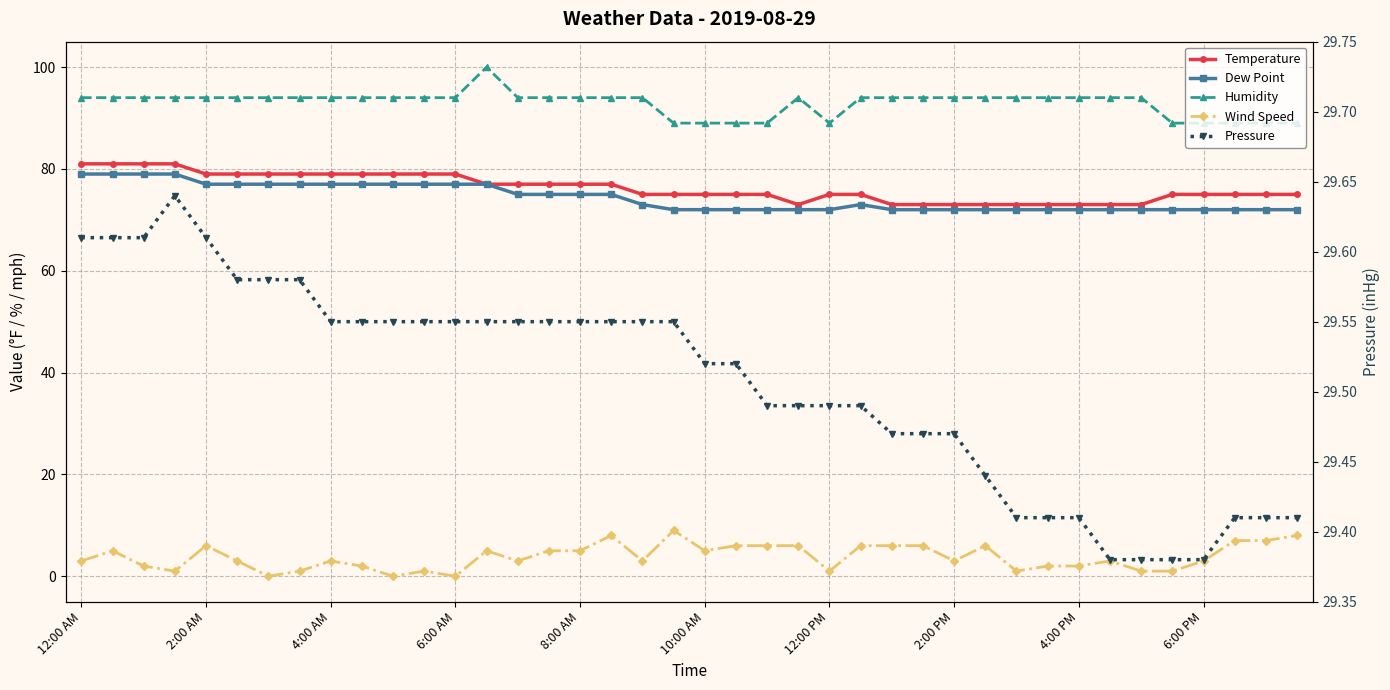

Rank the series by their maximum value, from lowest to highest.

Wind Speed, Pressure, Dew Point, Temperature, Humidity